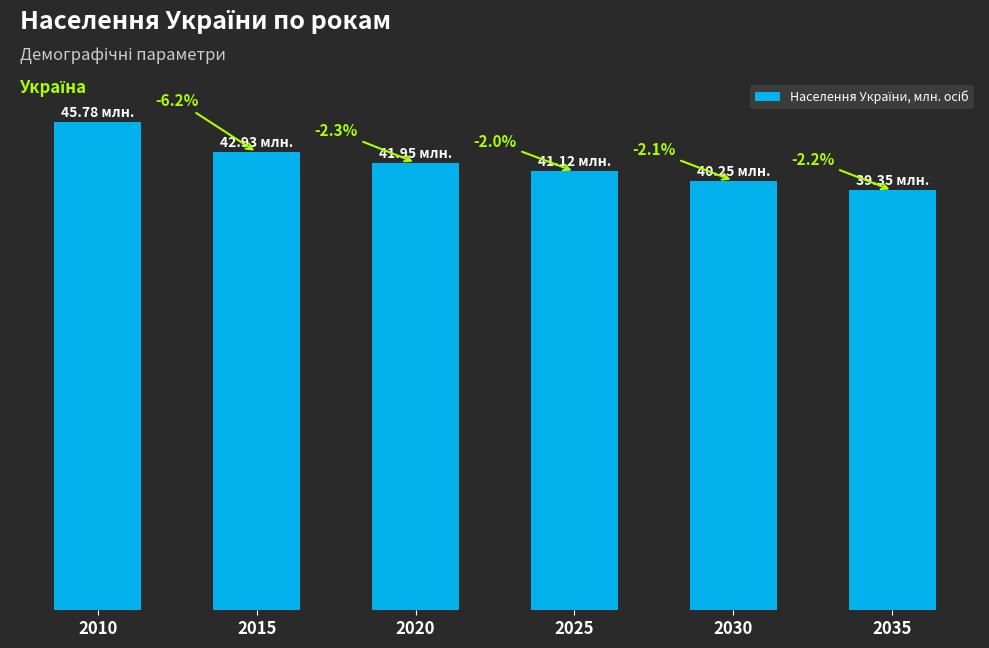

Count the number of categories in the chart.

6